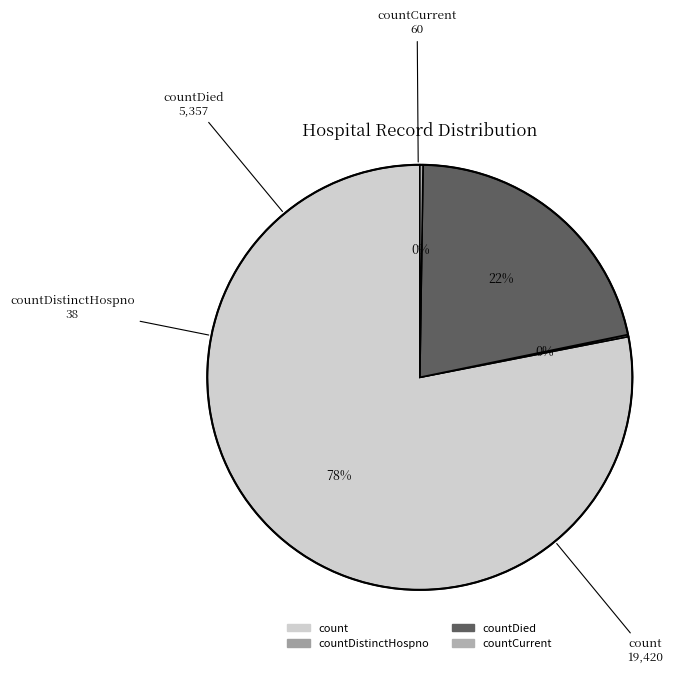

Which slice is the largest?

count